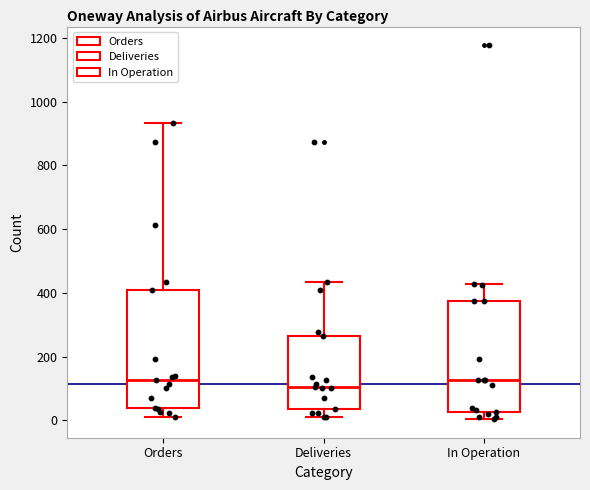

Reading left to right, read every box against the y-axis: the position of its median line, the range the box covers, and the ends of its whiskers. The values are not printed on the chart, so give them approximately, as read against the axis.

Orders: median 120, box 40 to 420, whiskers 20 to 940
Deliveries: median 100, box 40 to 260, whiskers 0 to 440
In Operation: median 120, box 20 to 380, whiskers 0 to 420